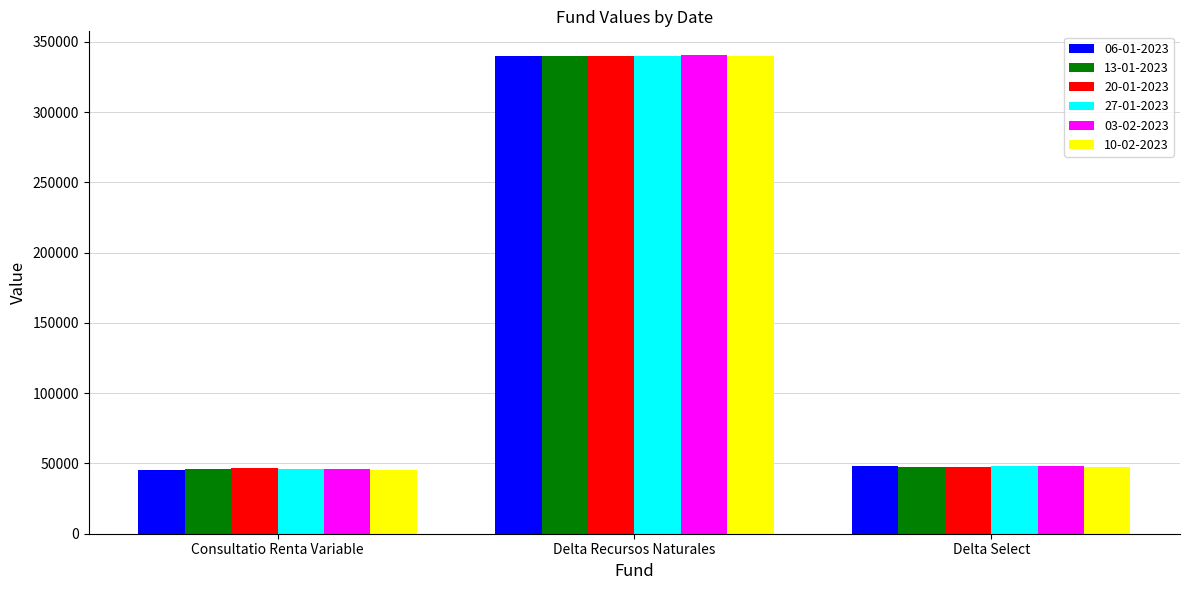

What is the spread (max minus min) of values at Delta Recursos Naturales?

808.2